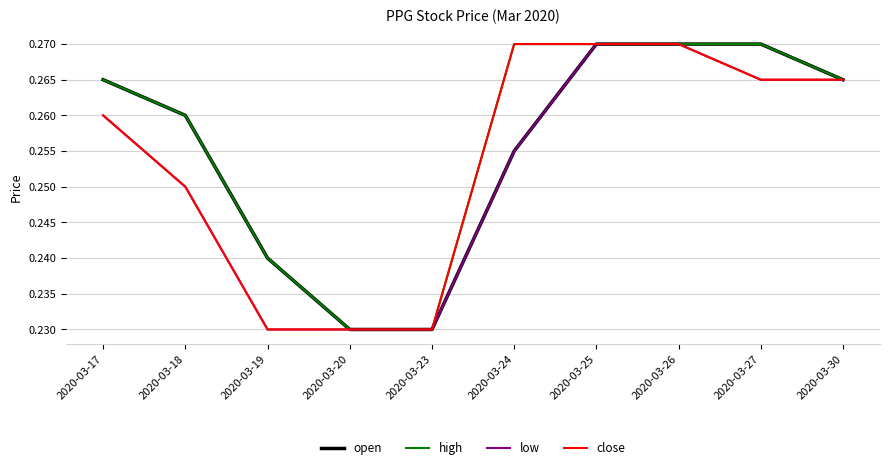

True or false: low has a value of 0.4 at 2020-03-27.

False